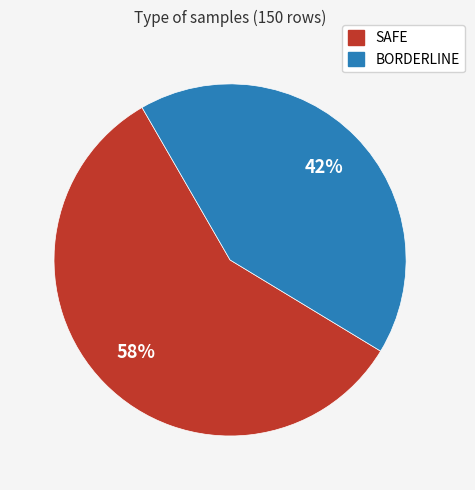

Combined, do BORDERLINE and SAFE account for over 50%?

Yes